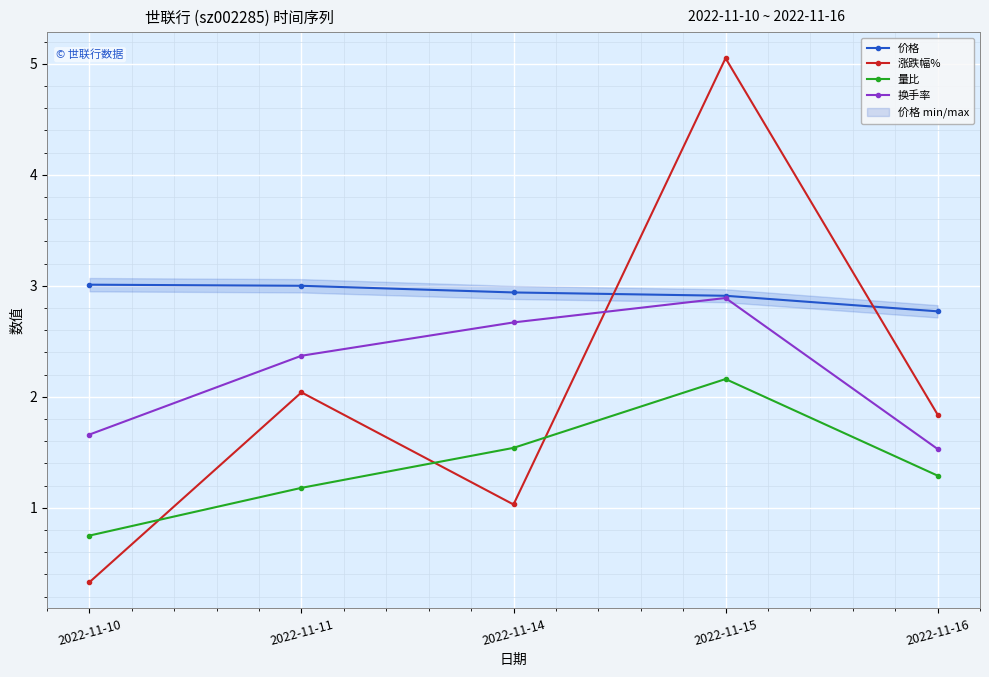

What is the average value of the 量比 series?

1.4